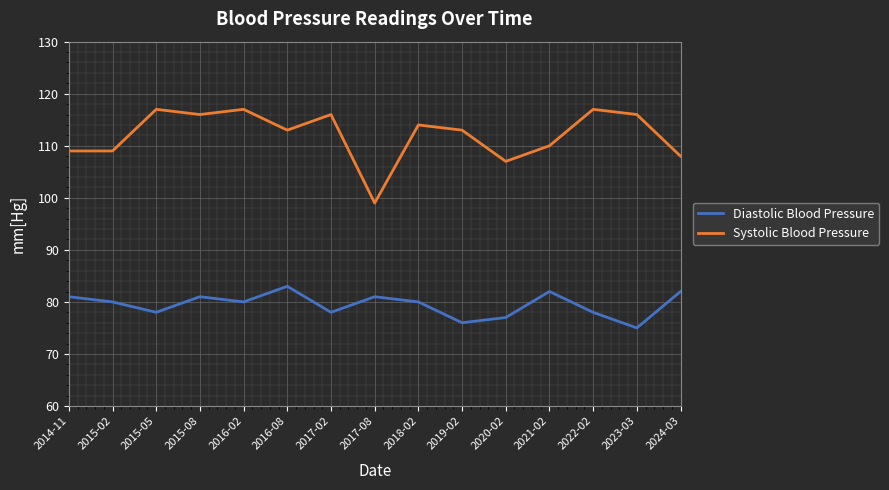

True or false: Diastolic Blood Pressure and Systolic Blood Pressure cross at least once.

False